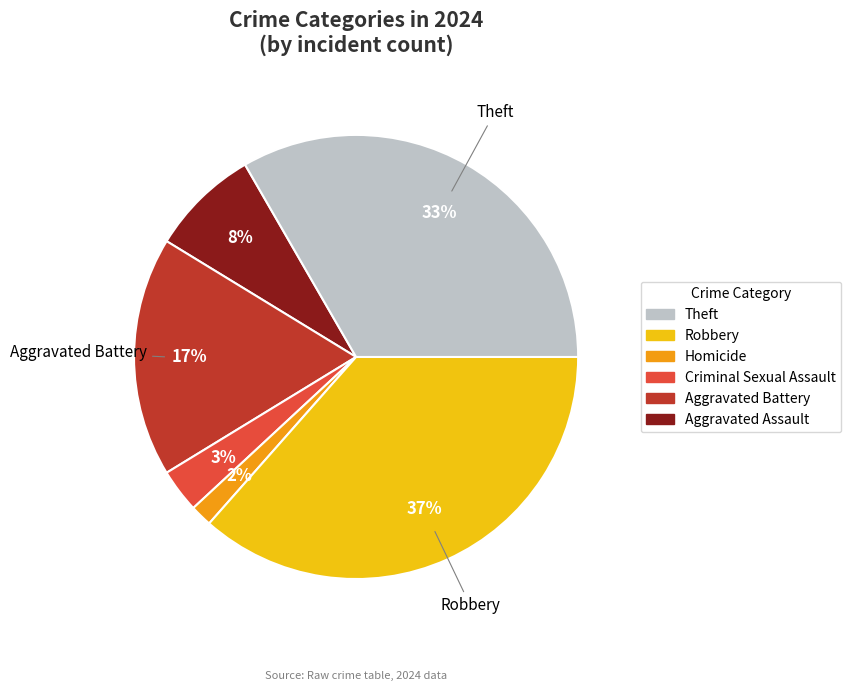

Is there a majority slice in this chart?

No